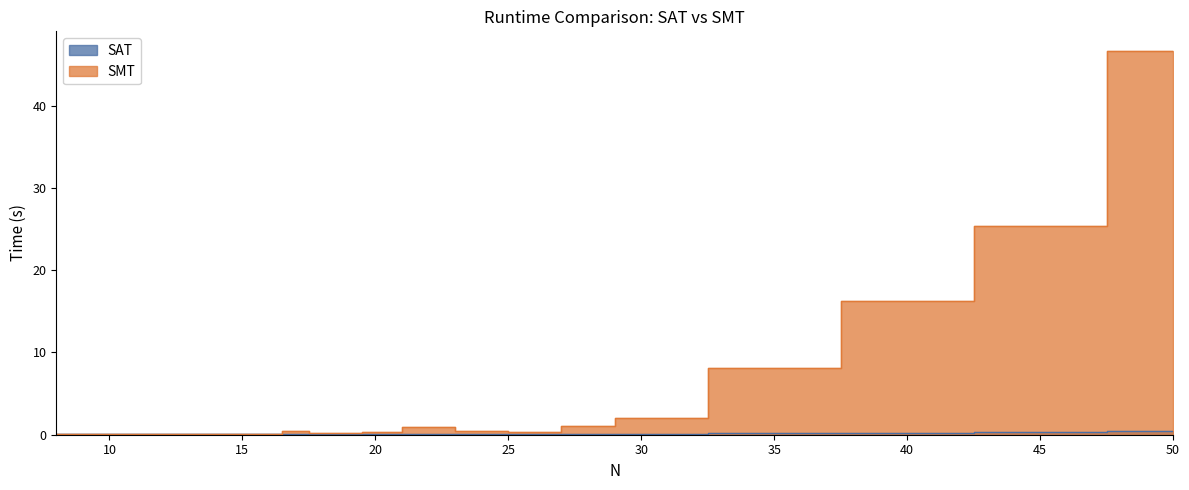

Reading left to right, transcribe all the data shown in this chart.

SAT: 0.0	0.0	0.0	0.0	0.1	0.1	0.1	0.1	0.1	0.1	0.1	0.1	0.1	0.1	0.1	0.1	0.1	0.1	0.2	0.2	0.3	0.4
SMT: 0.0	0.0	0.0	0.0	0.1	0.1	0.1	0.1	0.1	0.5	0.2	0.2	0.4	1.0	0.4	0.4	1.0	2.1	8.1	16.3	25.3	46.7